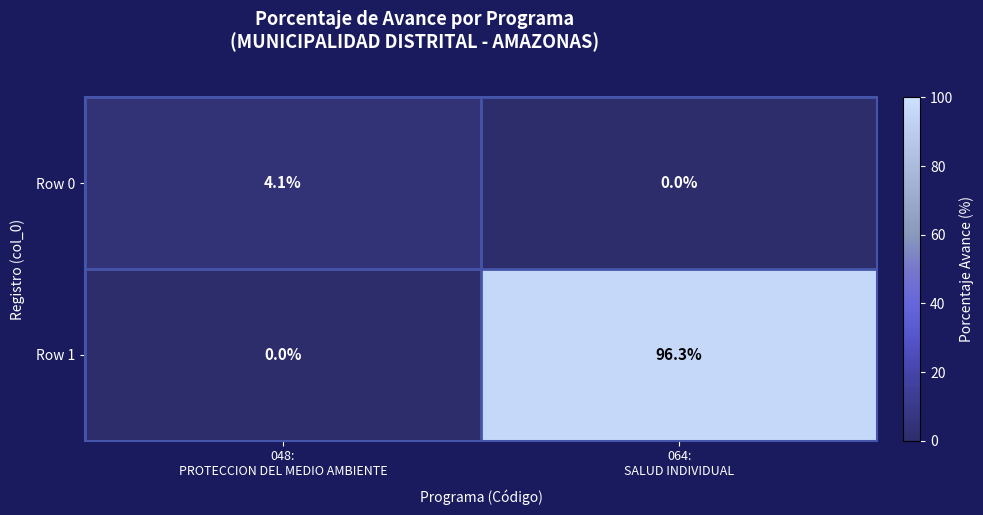

At how many categories does at least one series exceed 81?

1